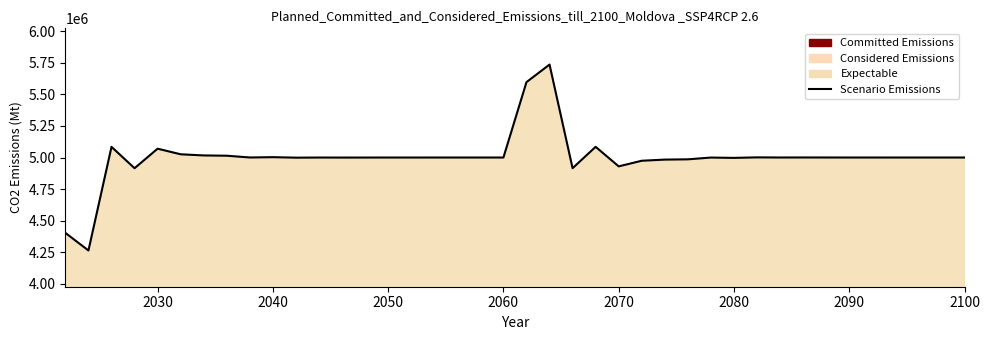

Is it true that the value at 2070 is 1087387?

False